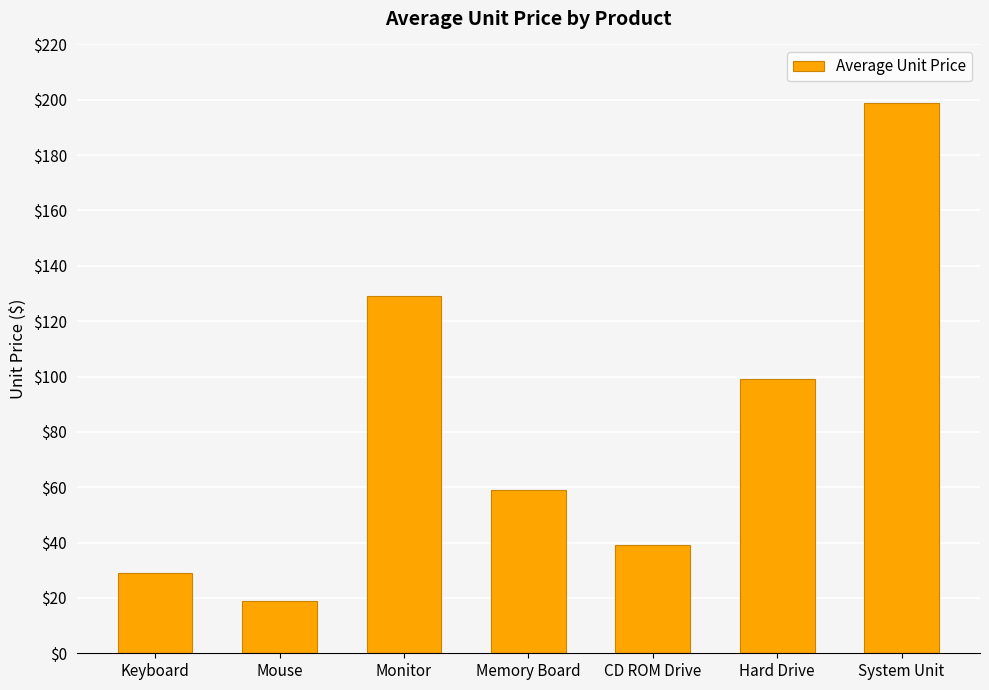

What is the label of the 6th bar from the right?

Mouse